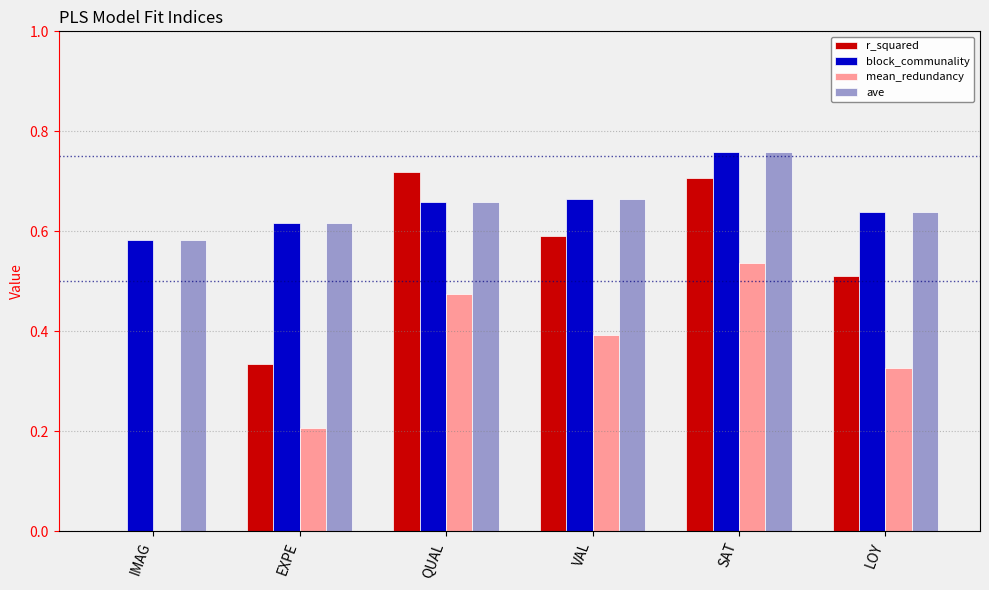

Are the bars grouped side by side (vs. stacked)?

Yes